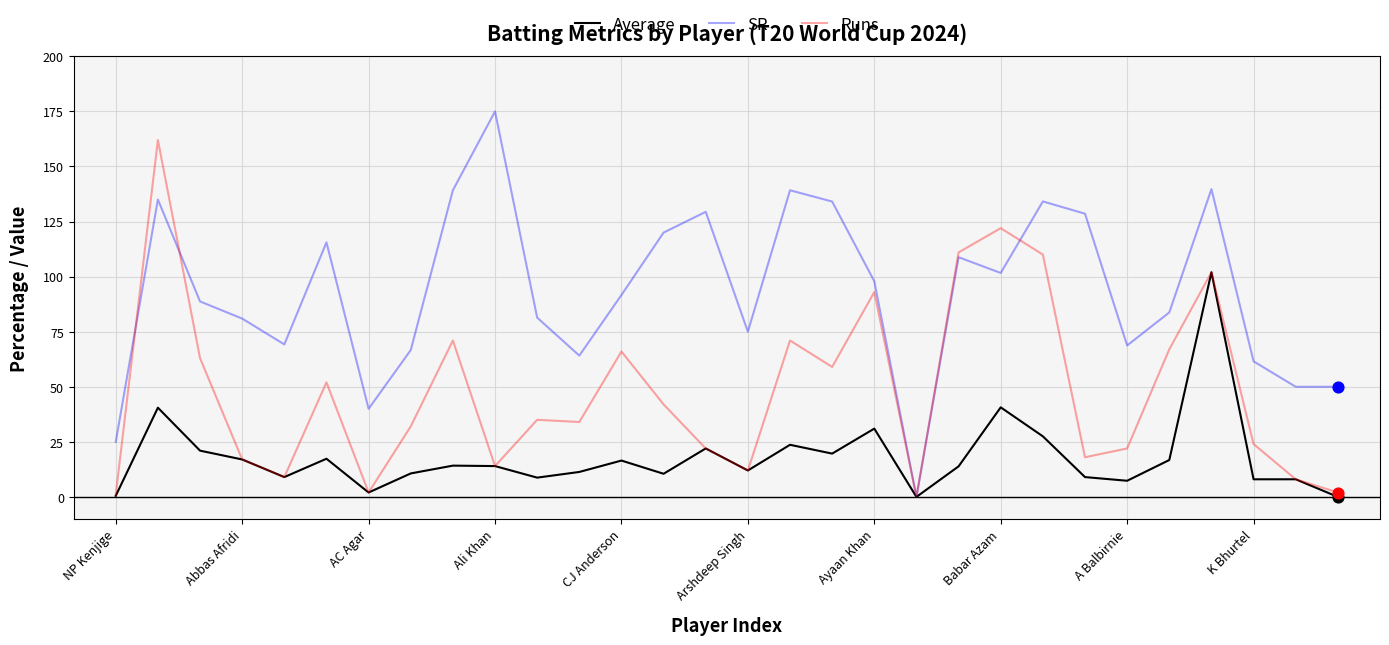

Which series has the largest total across all categories?

SR